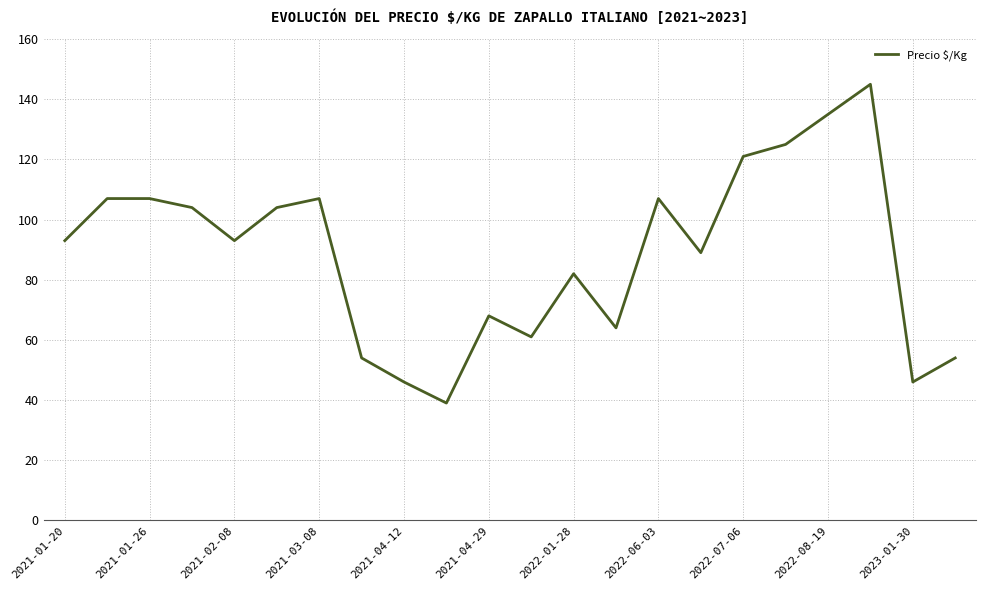

What is the maximum value shown in the chart?

145